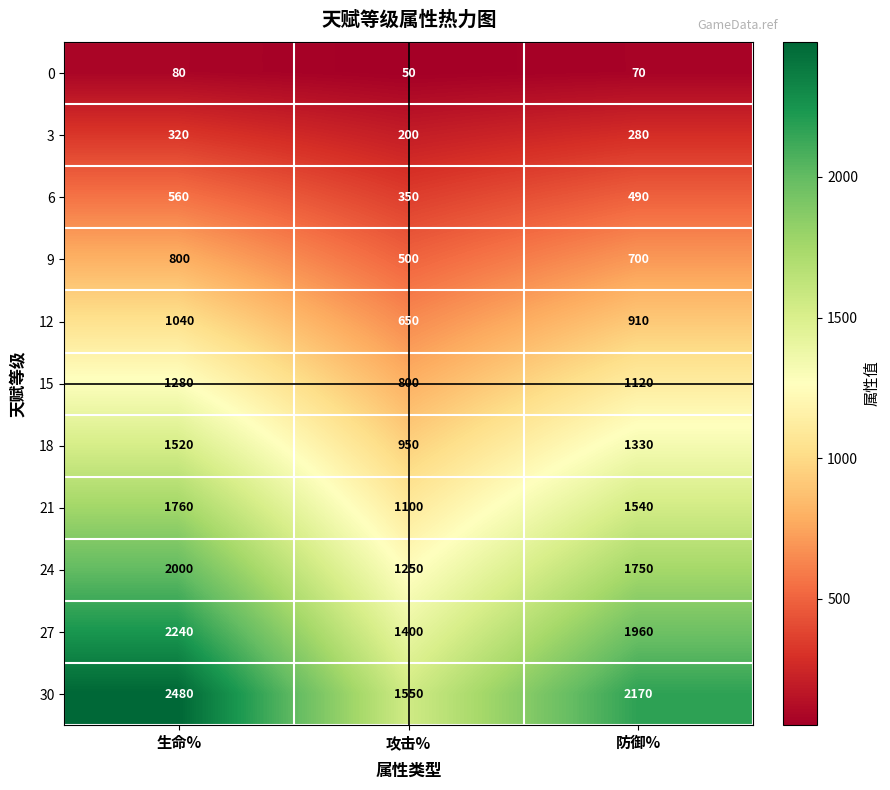

The value of 0 at 生命% is 80. True or false?

True